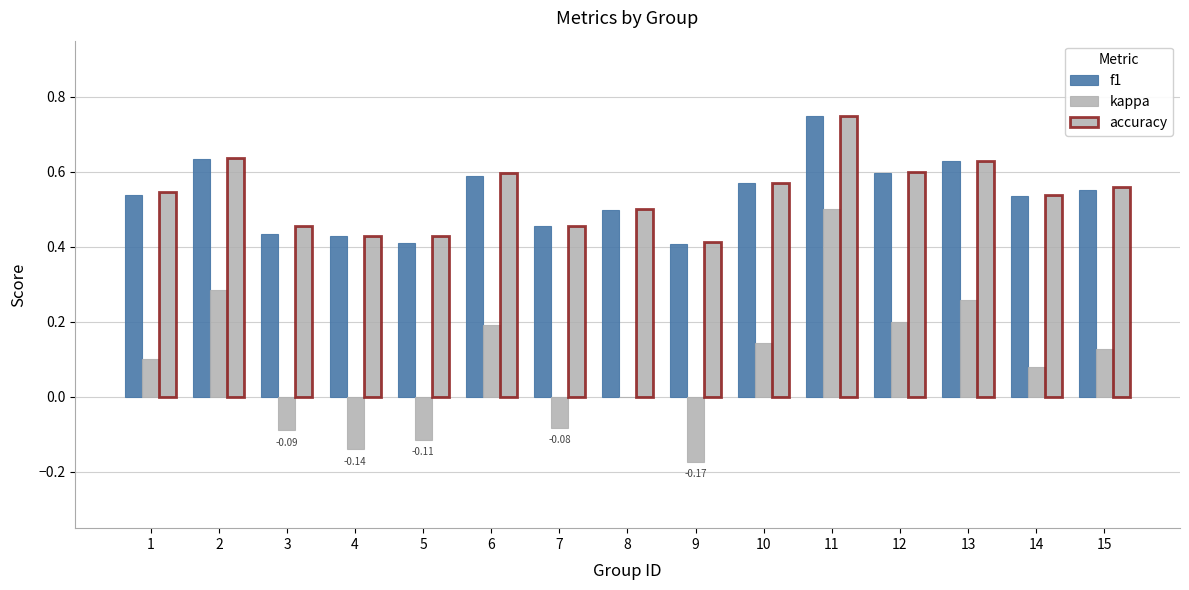

Which has a higher value, 14 or 5?

14